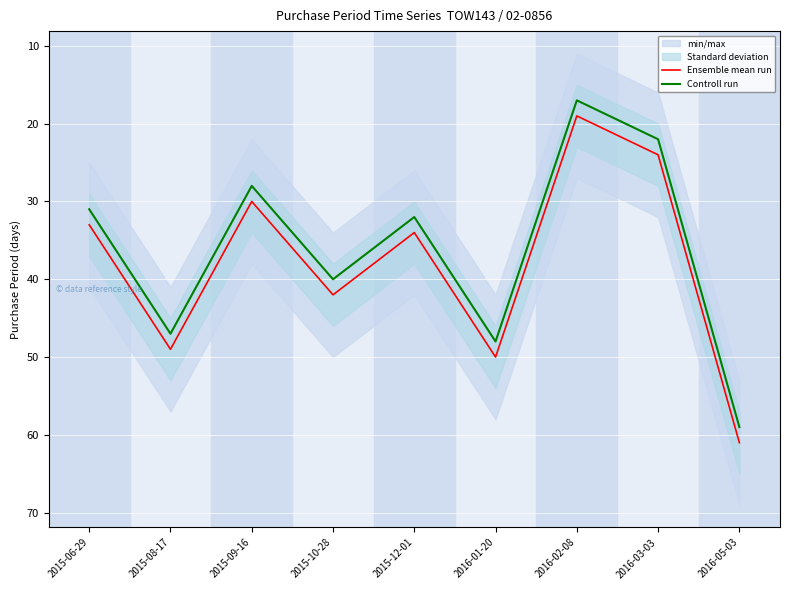

Read the Ensemble mean run value at 2016-02-08, to the nearest 10.

20